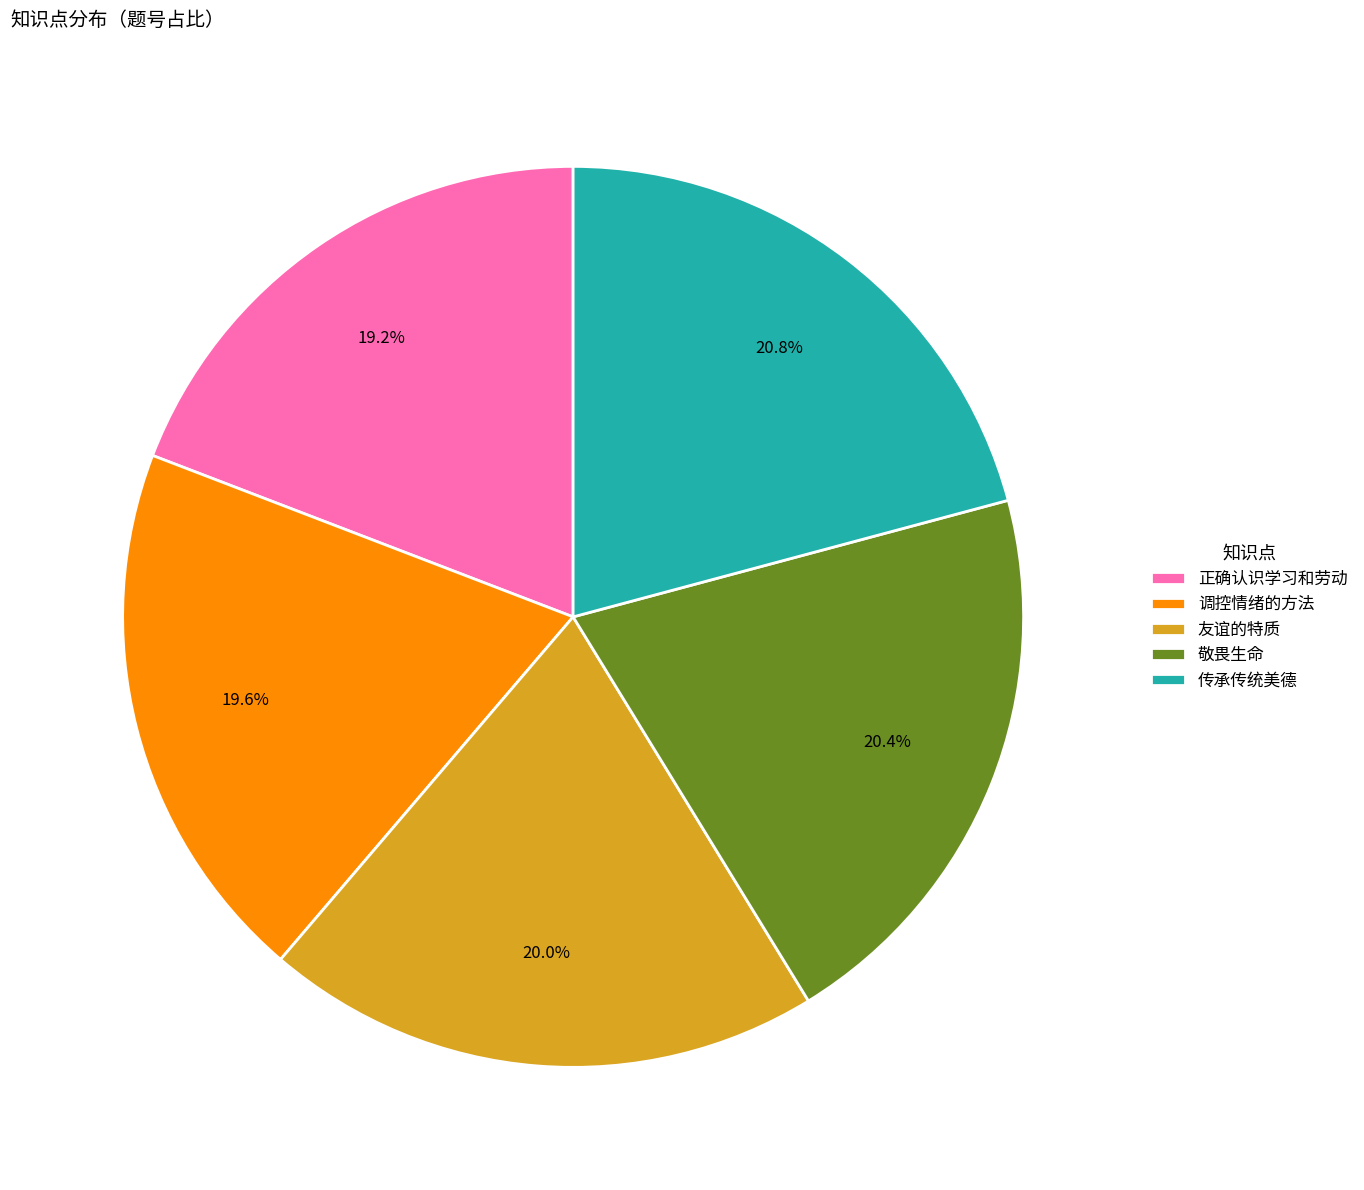

To the nearest percent, what percentage of the pie is 正确认识学习和劳动?

19%